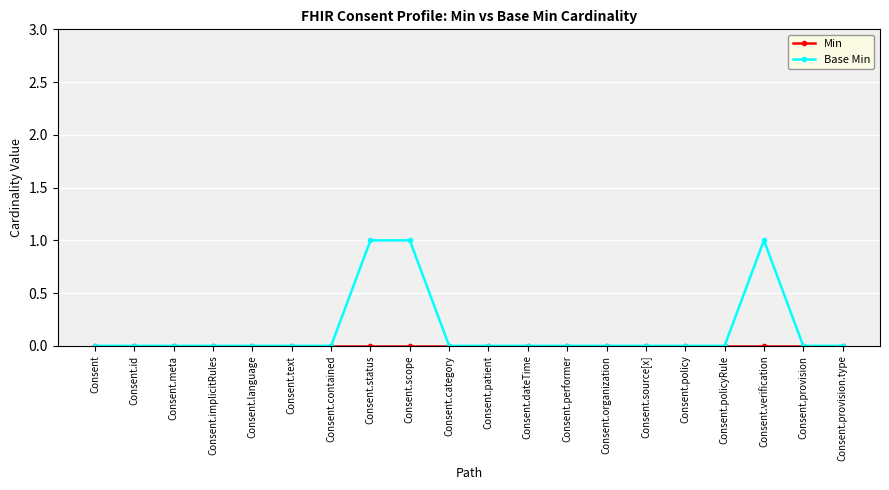

What is the label of the 6th point from the left?

Consent.text